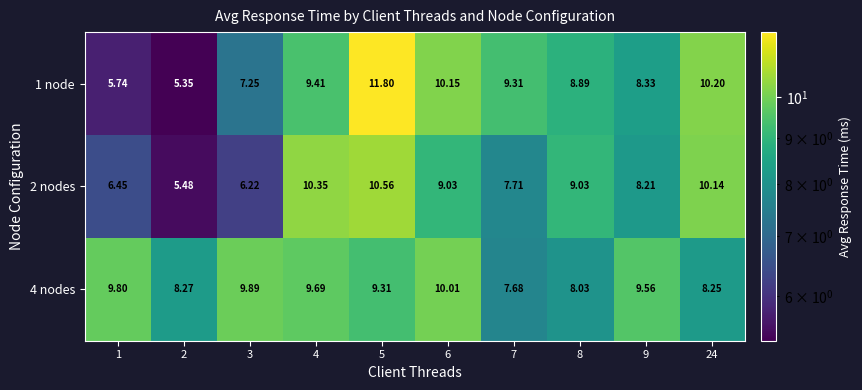

Is the value of 4 nodes at 24 greater than the value of 1 node at 7?

No